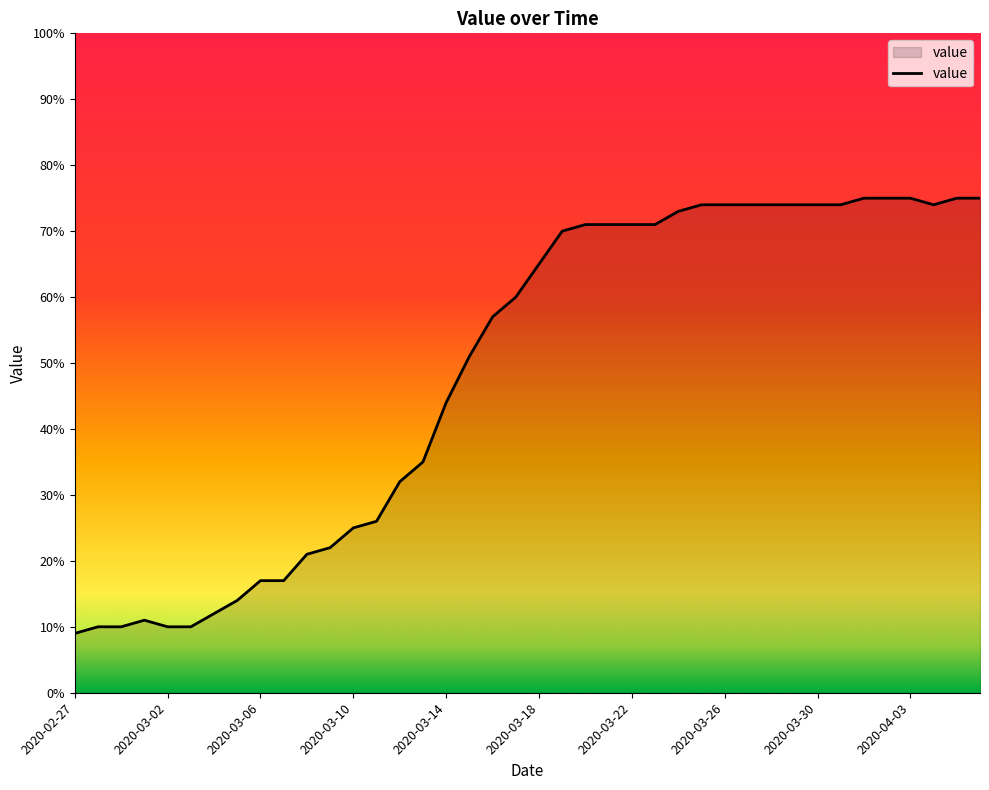

What is the minimum value shown in the chart?

9